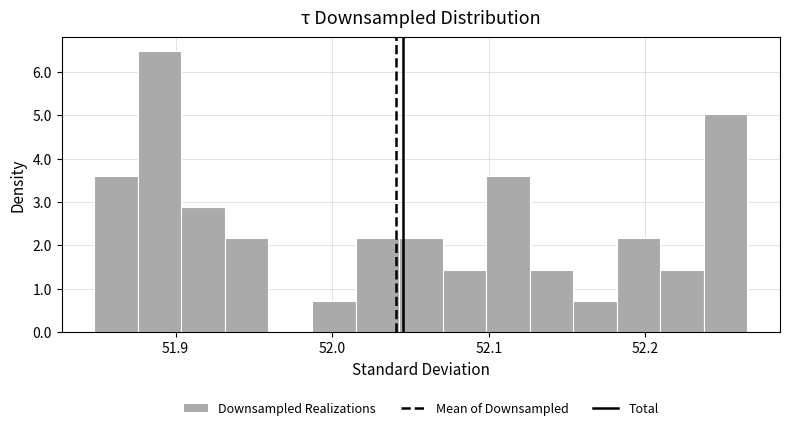

Around what value on the x-axis is the tallest bar? Give the approximate position of its centre, as read against the axis.

51.89